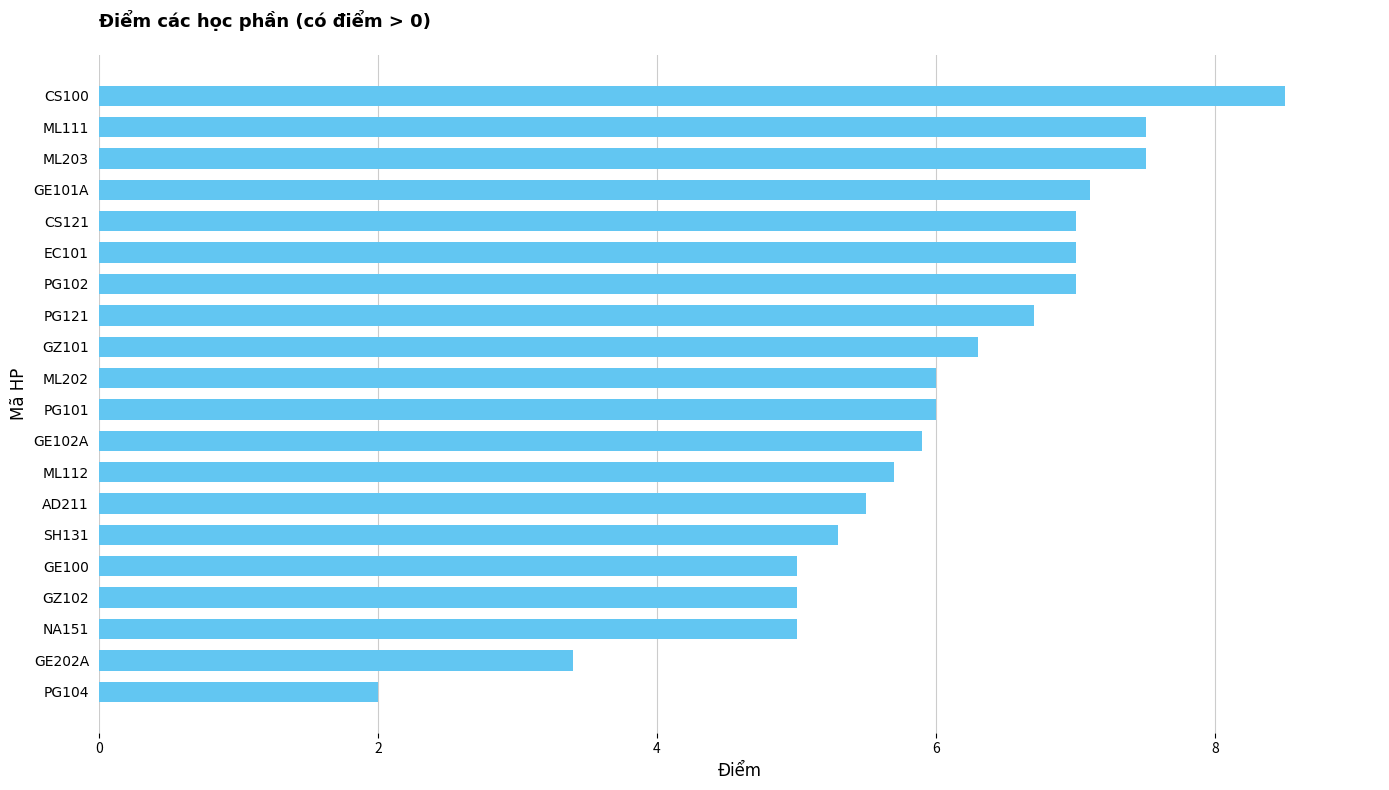

What is the average value?

6.0